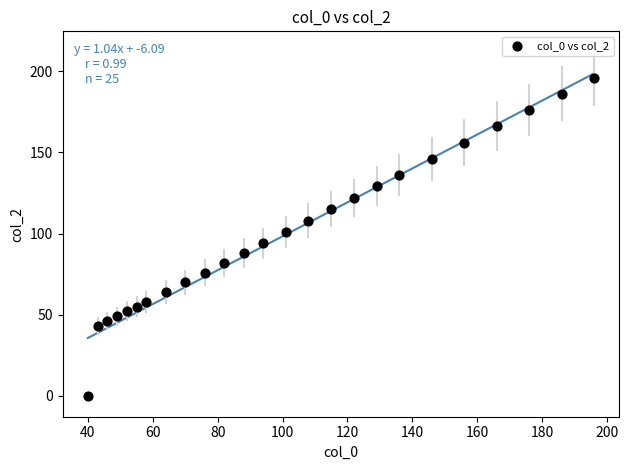

What is the range of X values (max minus min)?

156